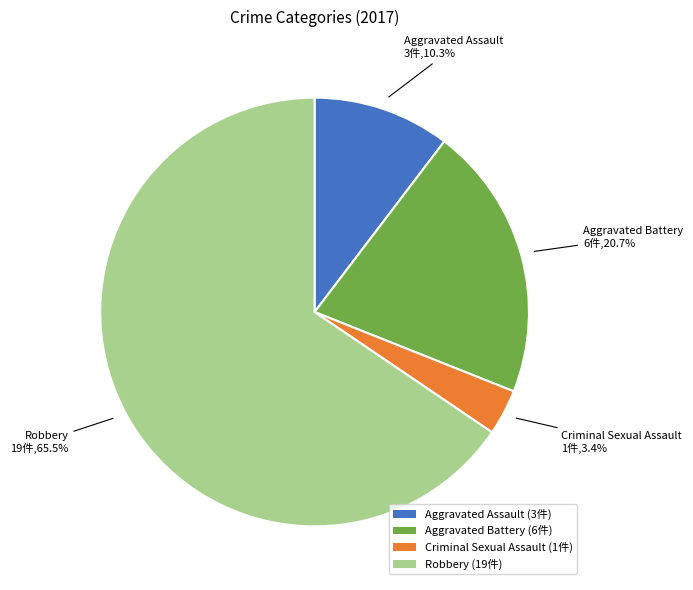

To the nearest percent, what percentage of the pie is Criminal Sexual Assault?

3%